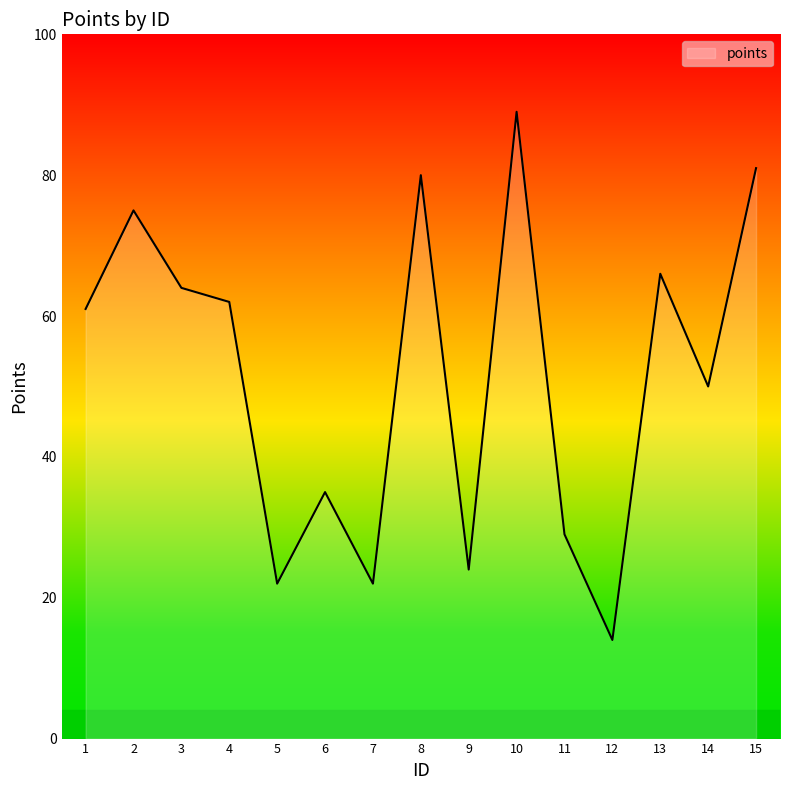

What is the ratio of the value at 10 to the value at 1?

1.5